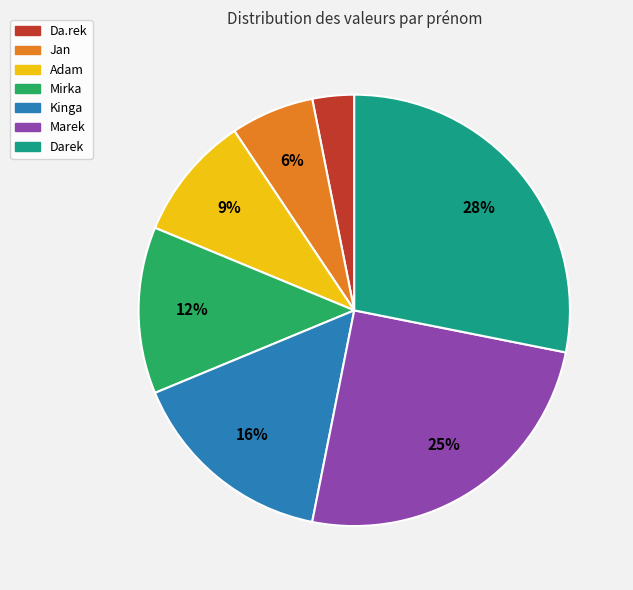

Rank the categories by value from highest to lowest.

Darek, Marek, Kinga, Mirka, Adam, Jan, Da.rek